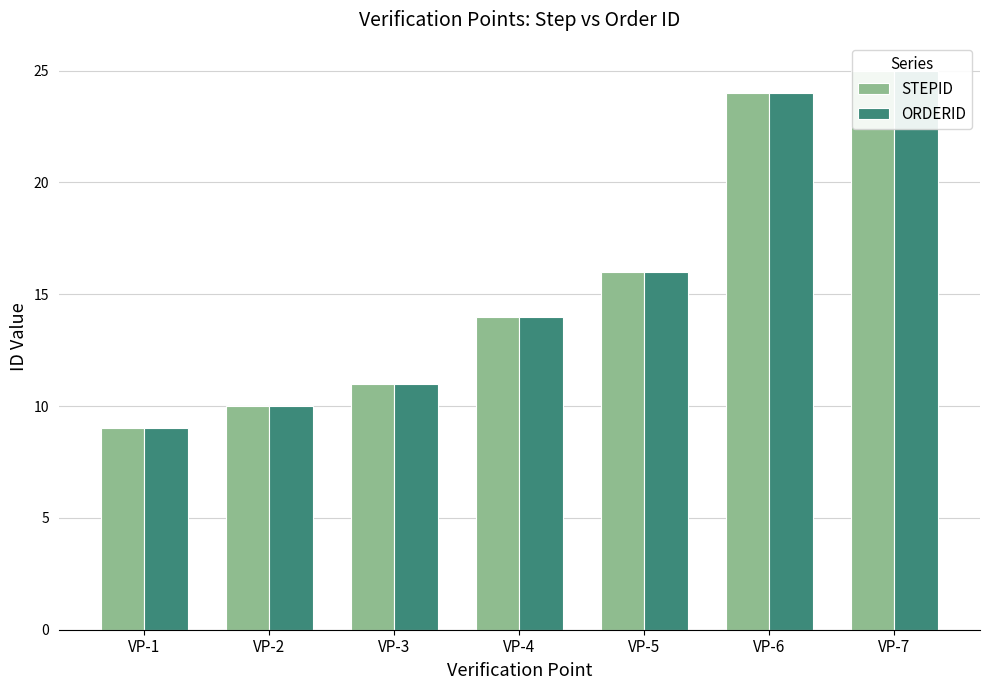

True or false: STEPID has a value of 40 at VP-6.

False